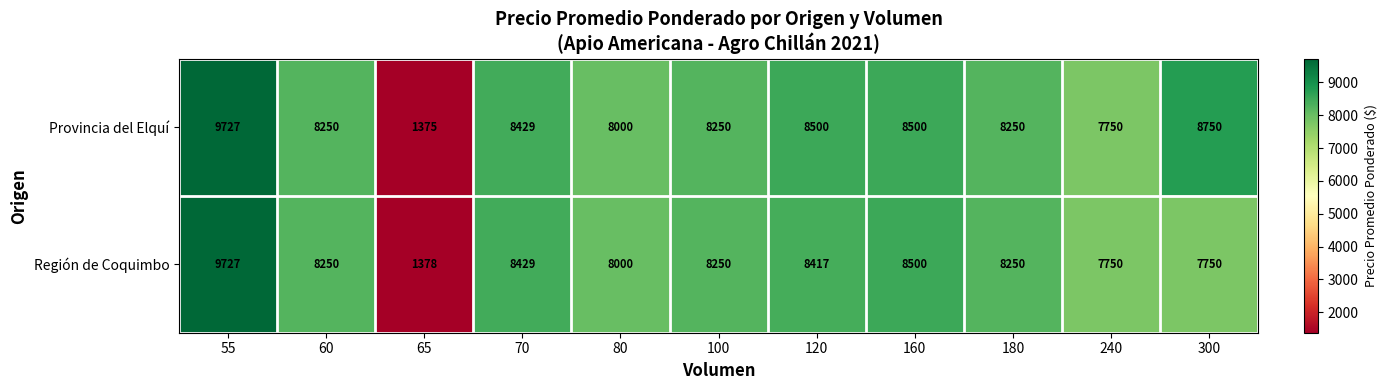

Which series has the widest spread of values?

Provincia del Elquí